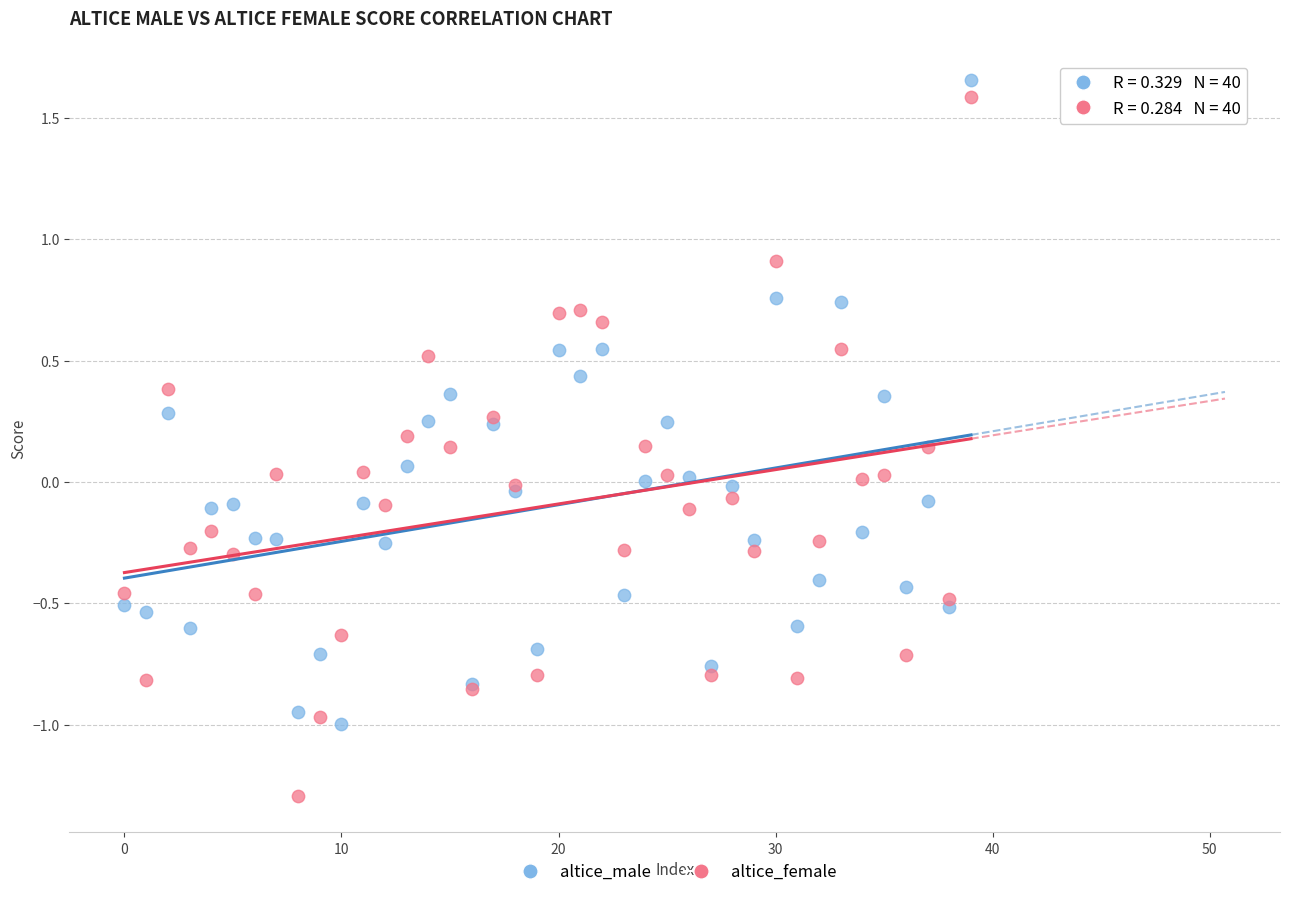

What are all the series names shown in the legend?

altice_male, altice_female